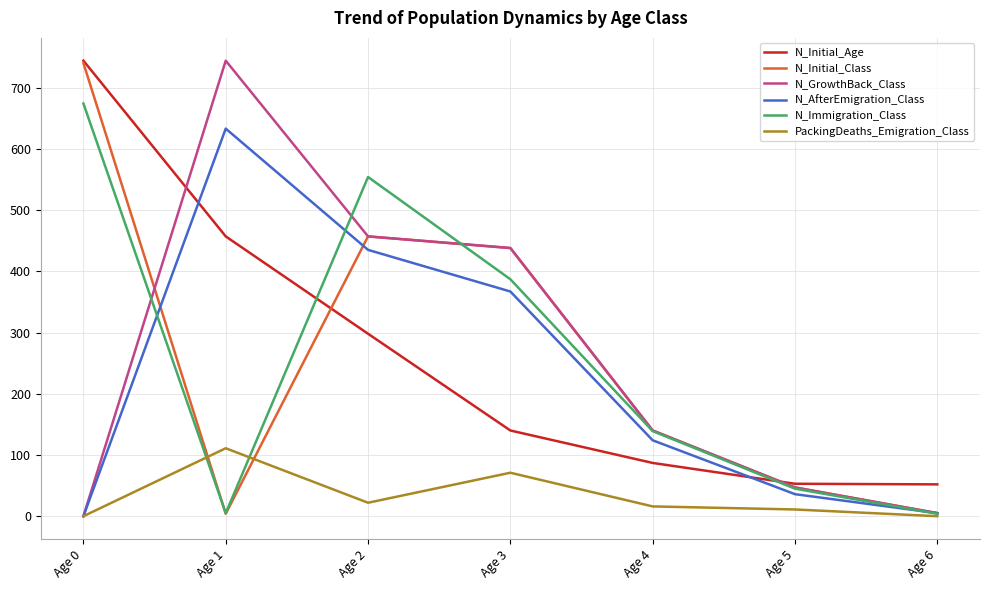

At which label does PackingDeaths_Emigration_Class reach its peak?

Age 1